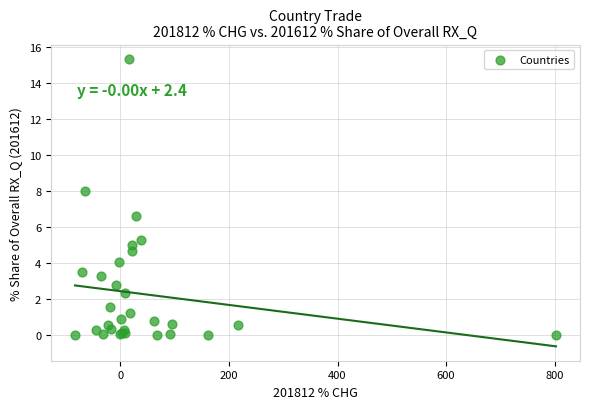

What Y value in the scatter plot is closest to 7?

6.6